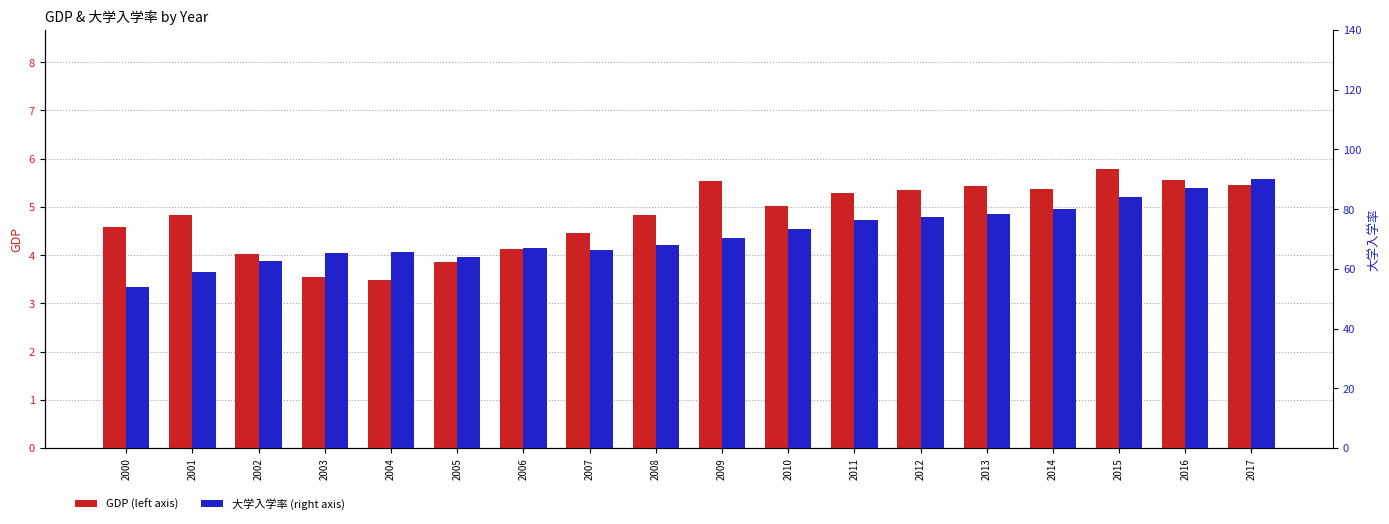

What is the approximate value of GDP at 2006?

4.1